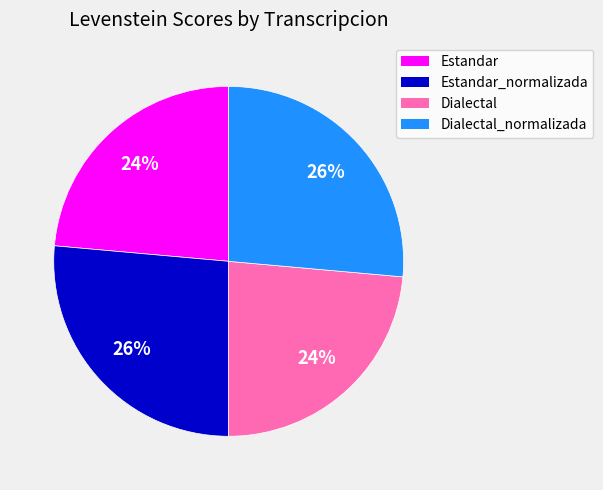

What percentage is the Dialectal_normalizada slice, to the nearest percent?

26%